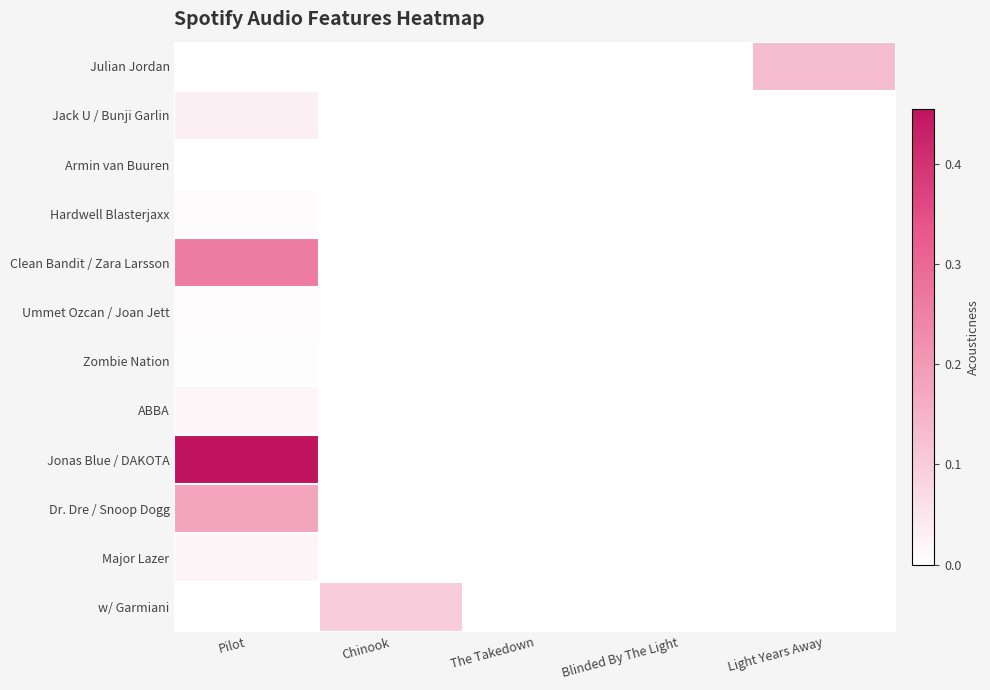

Between The Takedown and Light Years Away, which series saw the biggest shift?

Julian Jordan